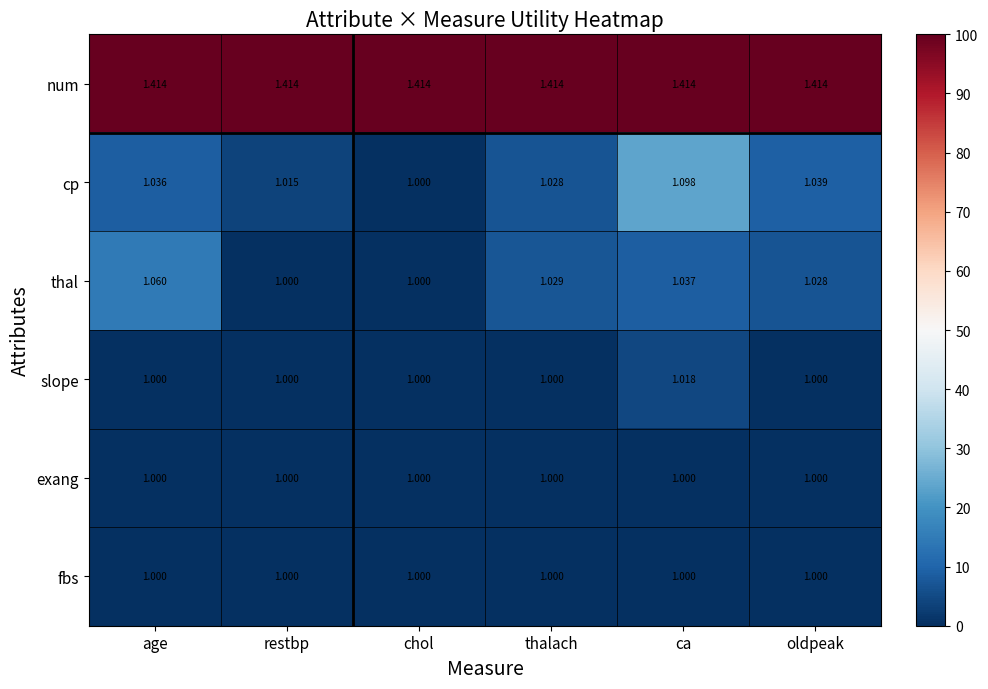

How many distinct data groups are displayed?

6